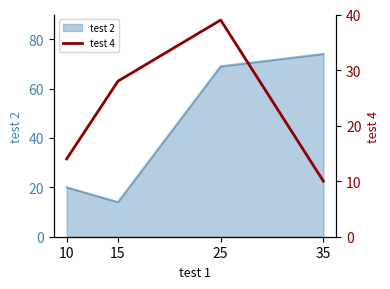

True or false: test 2 has a value of 22 at 15.

False